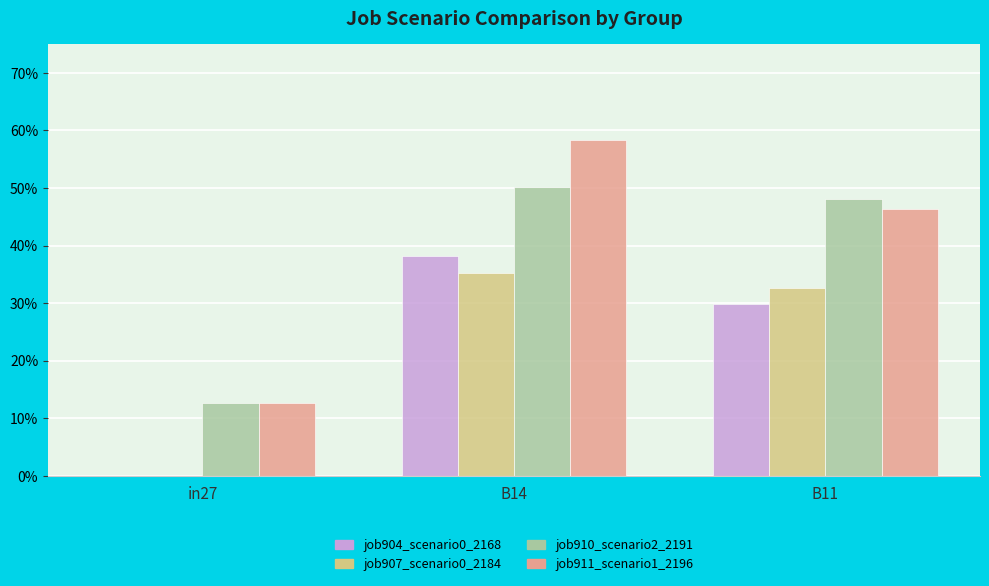

What is the average value of the job910_scenario2_2191 series?

0.4